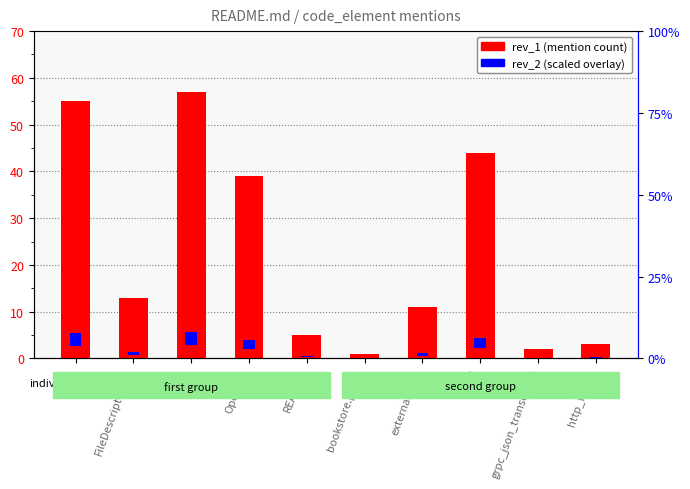

What is the sum of all rev_1 values?

230.0